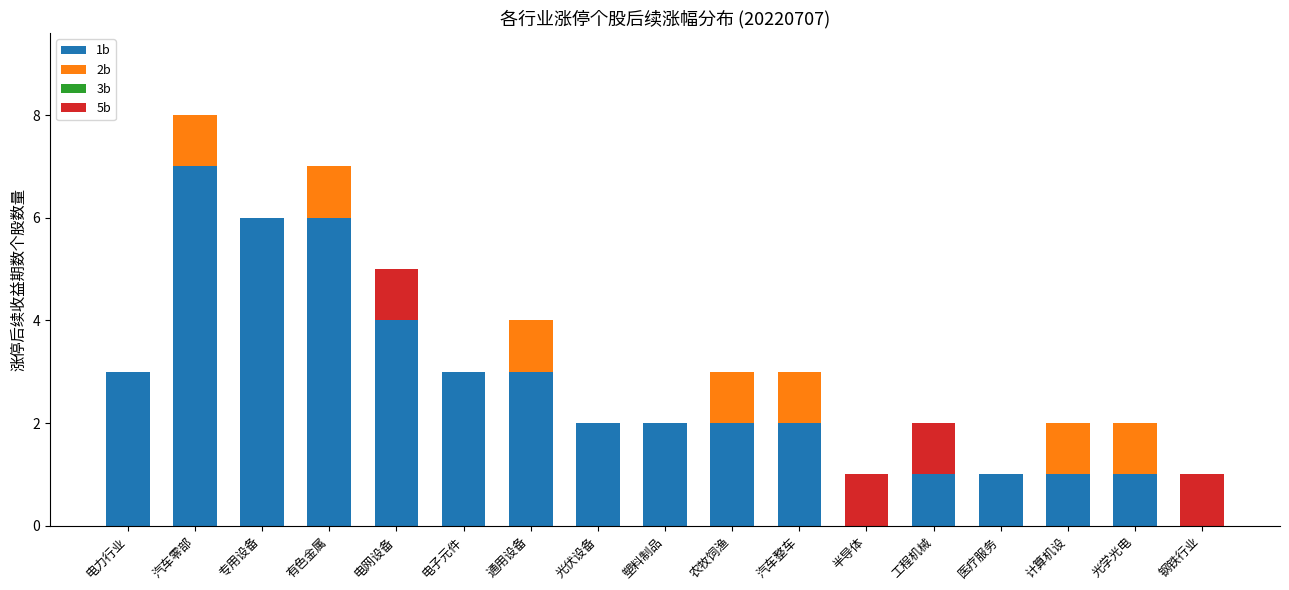

Which category has the highest value in the 1b series?

汽车零部